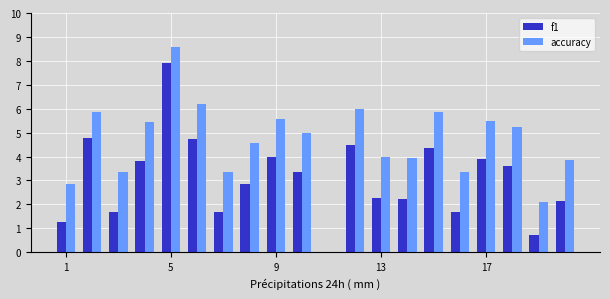

Which series has the largest total across all categories?

accuracy